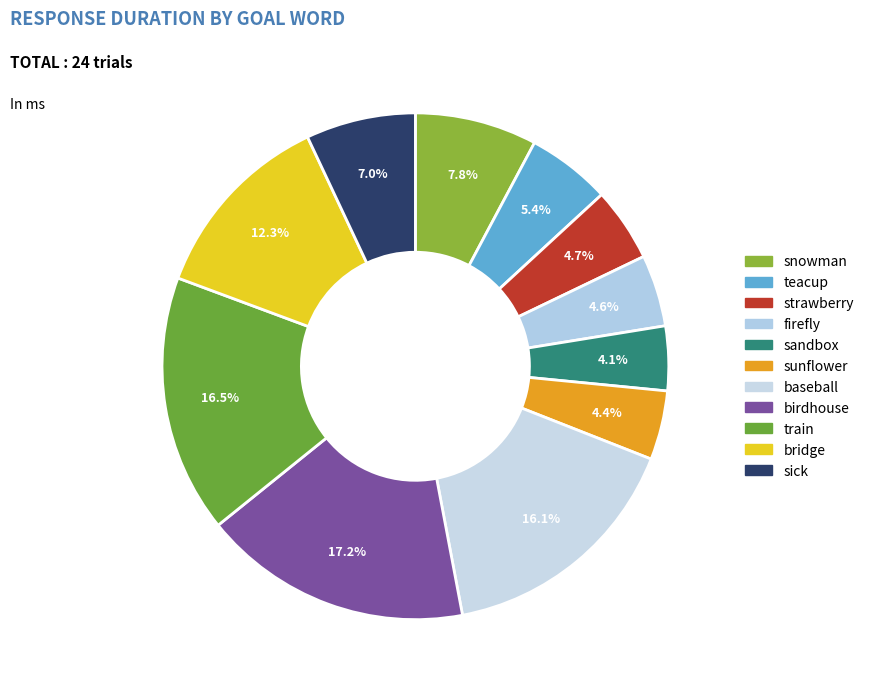

How many slices are in this pie chart?

11